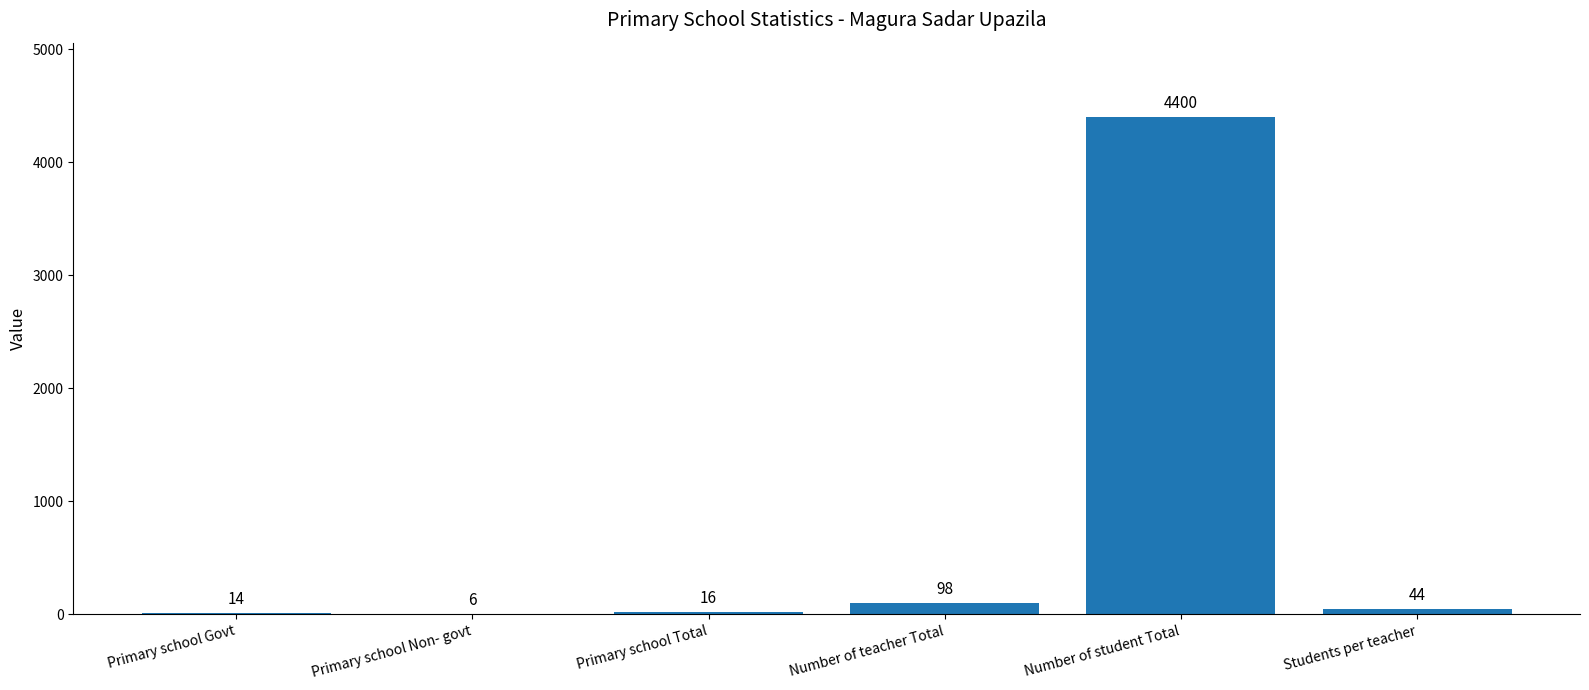

How many series are shown in this chart?

1